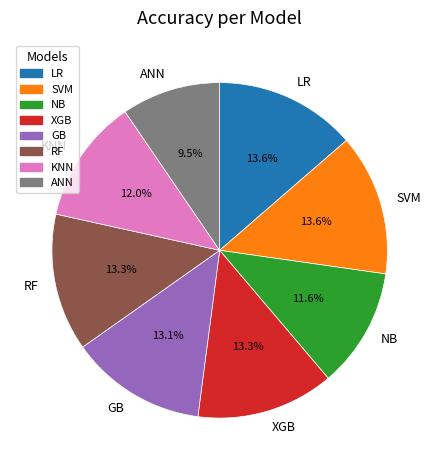

Does NB account for over 50% of the chart?

No